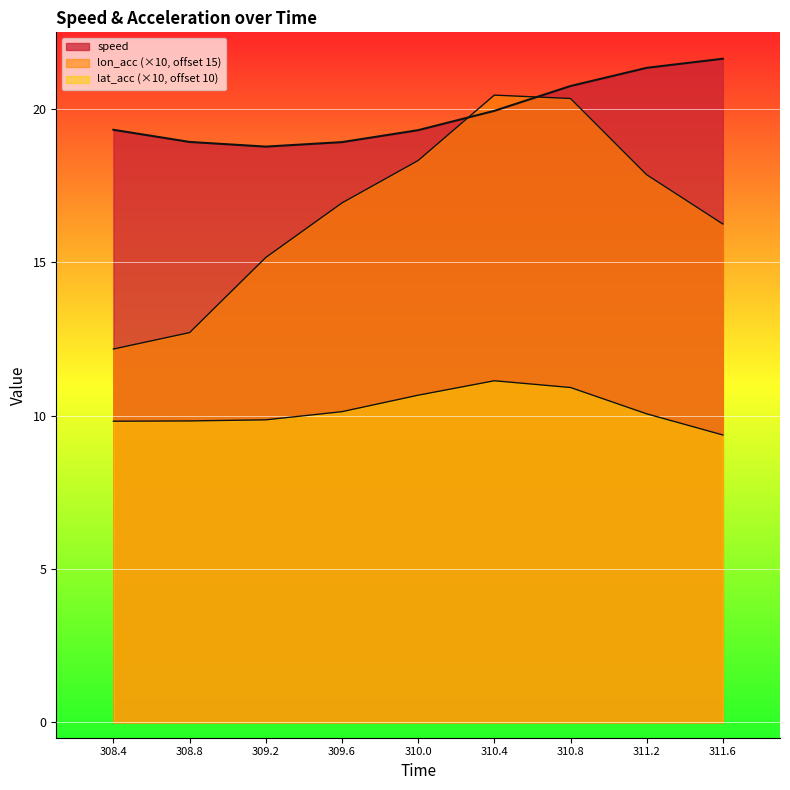

True or false: speed has a value of 19.3 at 308.4.

True